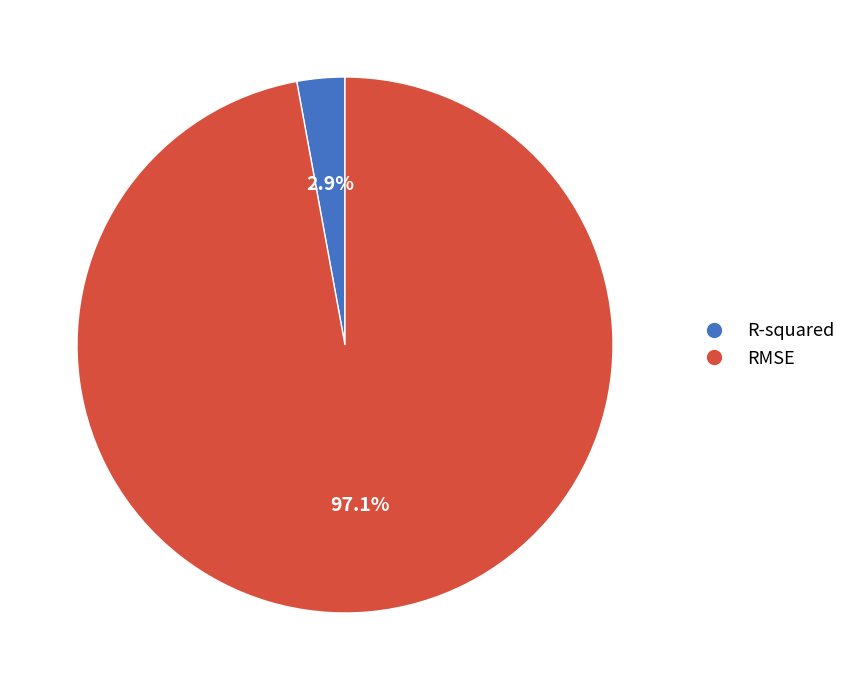

Count the number of slices in the pie.

2